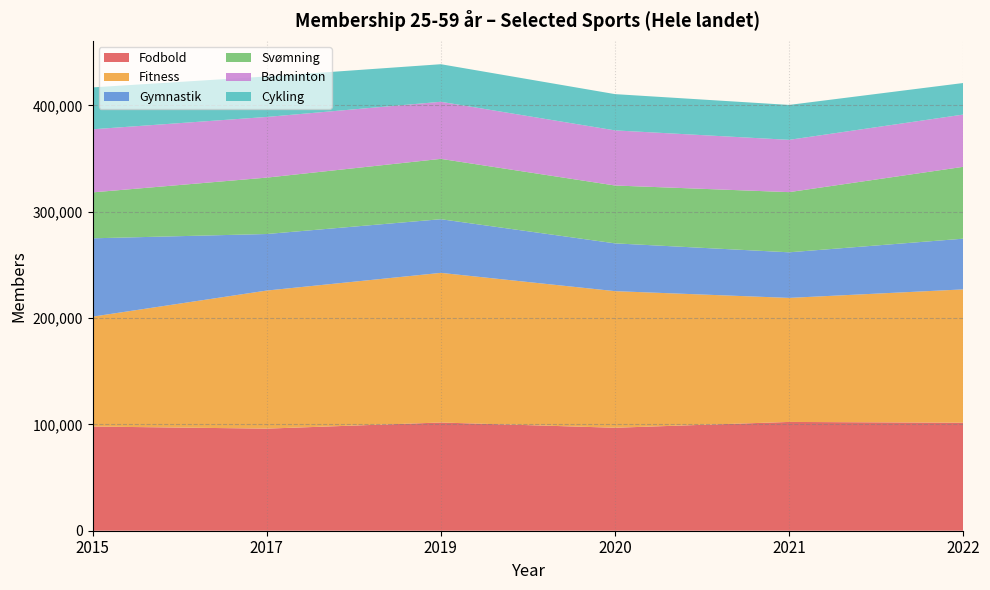

Reading left to right, what are all the values shown in this chart?

Fodbold: 98010	96030	101790	96860	102330	101580
Fitness: 103360	129880	140750	128490	116670	125420
Gymnastik: 73670	53180	50470	44950	42880	47700
Svømning: 43210	53050	56760	54420	56600	67580
Badminton: 59350	57060	53710	51840	49190	49160
Cykling: 39400	38100	35320	34110	32840	29680